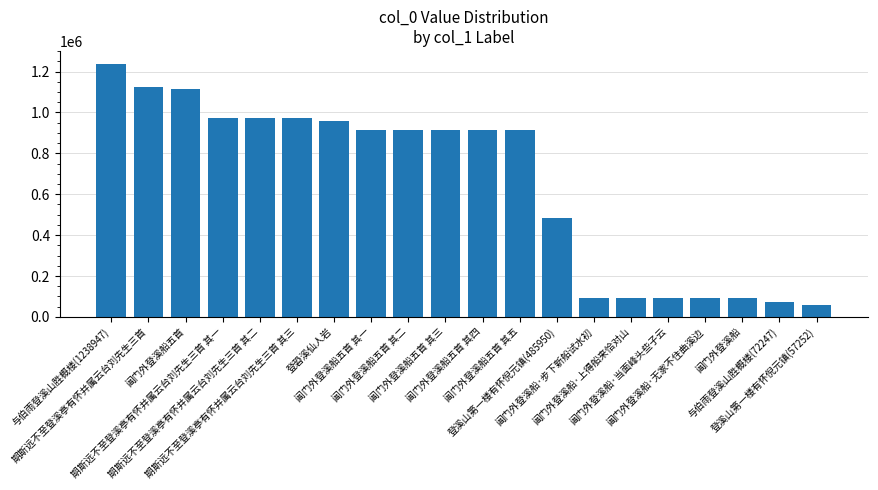

What is the label of the 1st bar from the left?

与伯雨登溪山胜概楼(1238947)